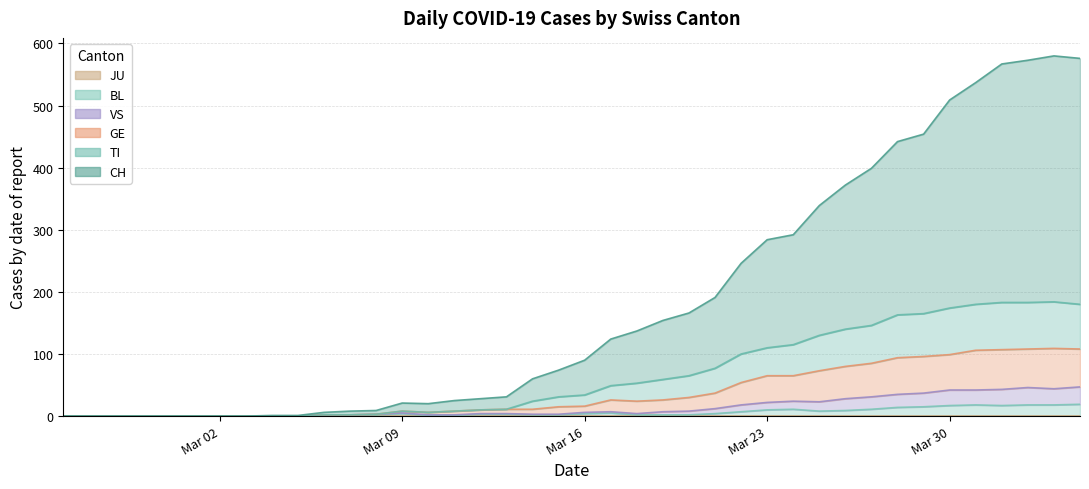

Does the chart have visible grid lines?

Yes